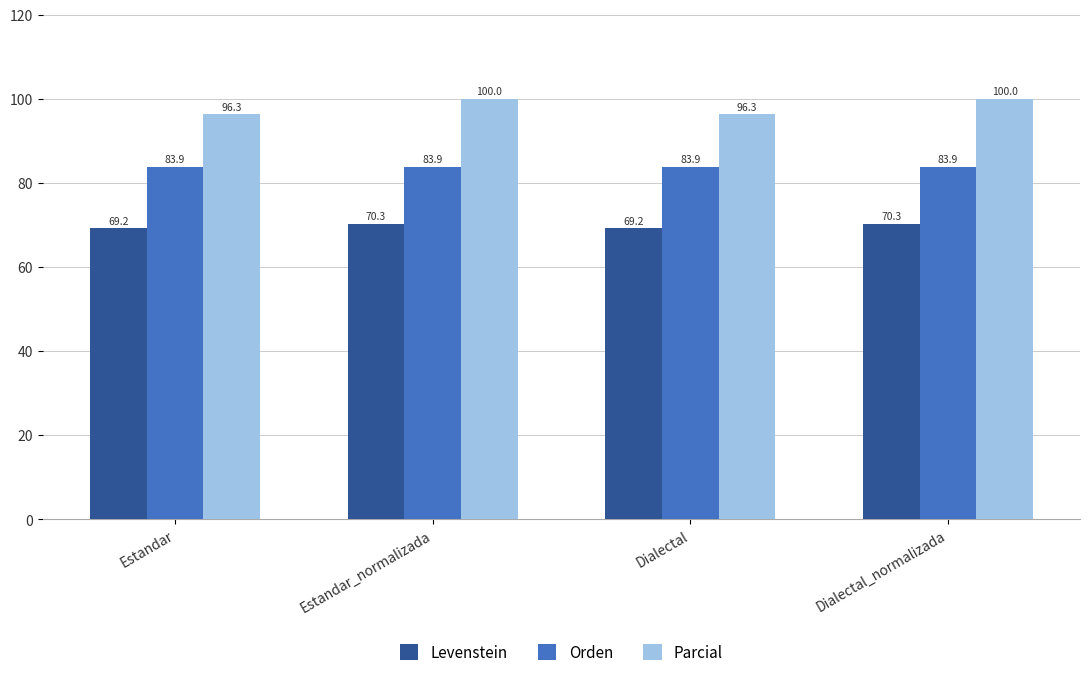

What is the highest value of the Levenstein series?

70.3